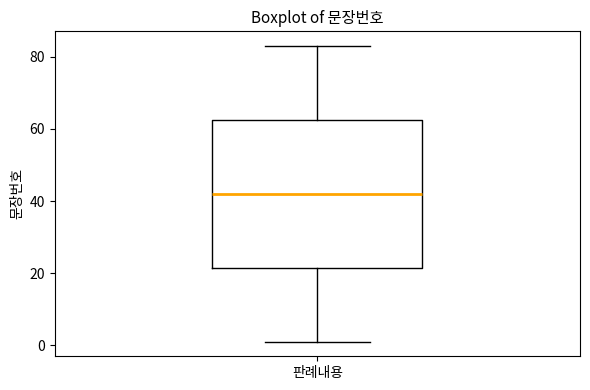

Transcribe this box plot: give where the median line is, the range the box spans, and where the two whiskers end, as read against the y-axis. The values are not printed on the chart, so give them approximately, as read against the axis.

median 42, box 22 to 62, whiskers 2 to 84